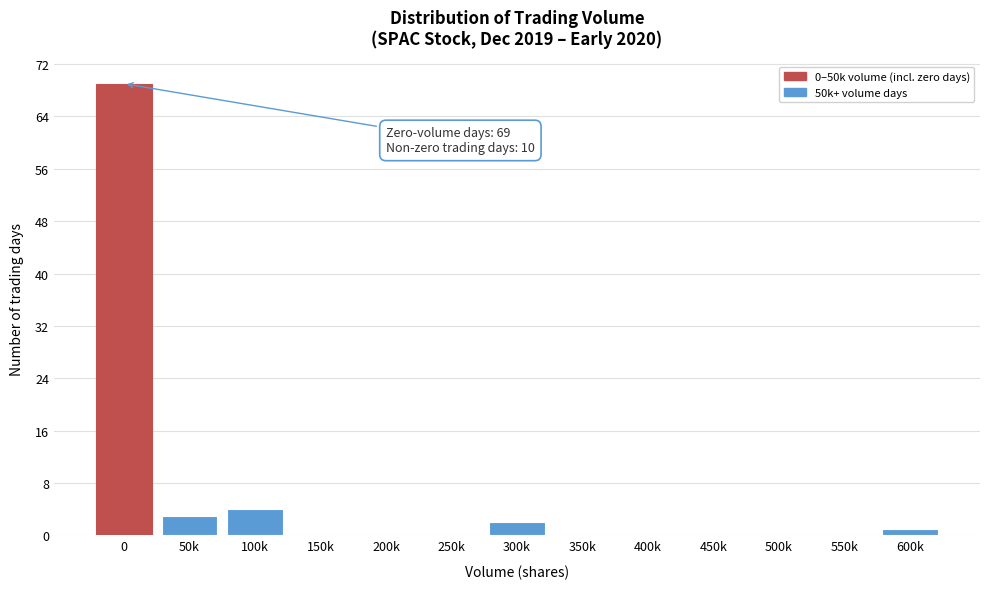

Reading left to right, list all the values displayed in this chart.

0=69	50k=3	100k=4	150k=0	200k=0	250k=0	300k=2	350k=0	400k=0	450k=0	500k=0	550k=0	600k=1